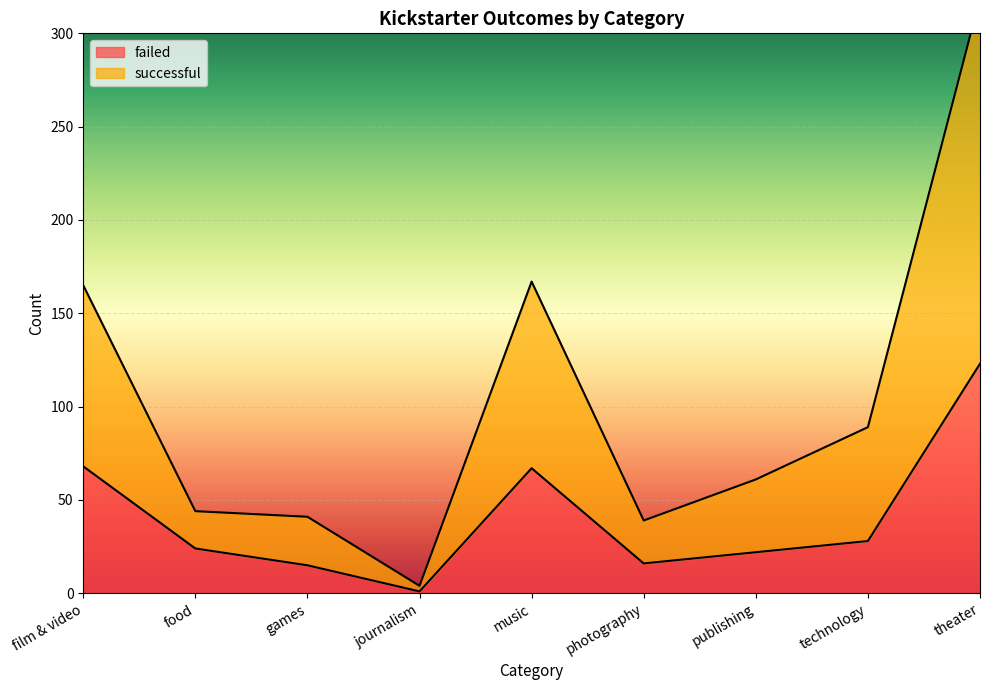

Which category has the lowest value in the failed series?

journalism